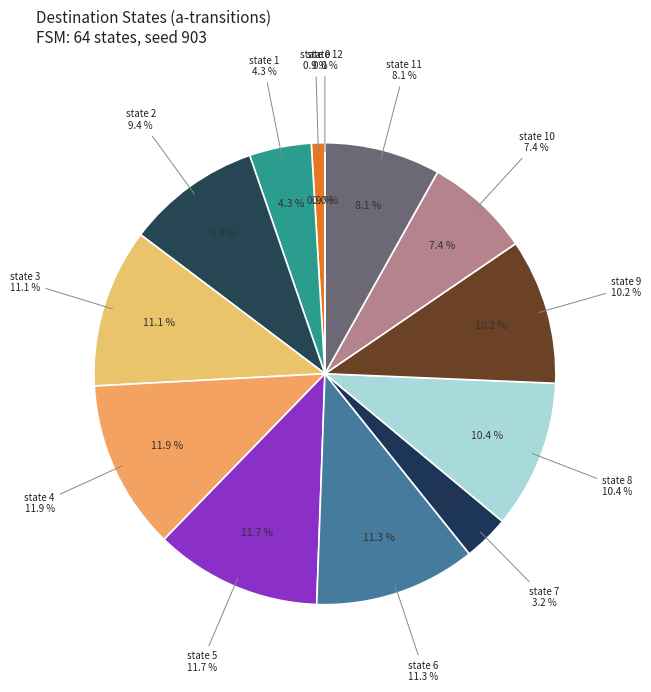

Between state 3 and state 11, which is larger?

state 3